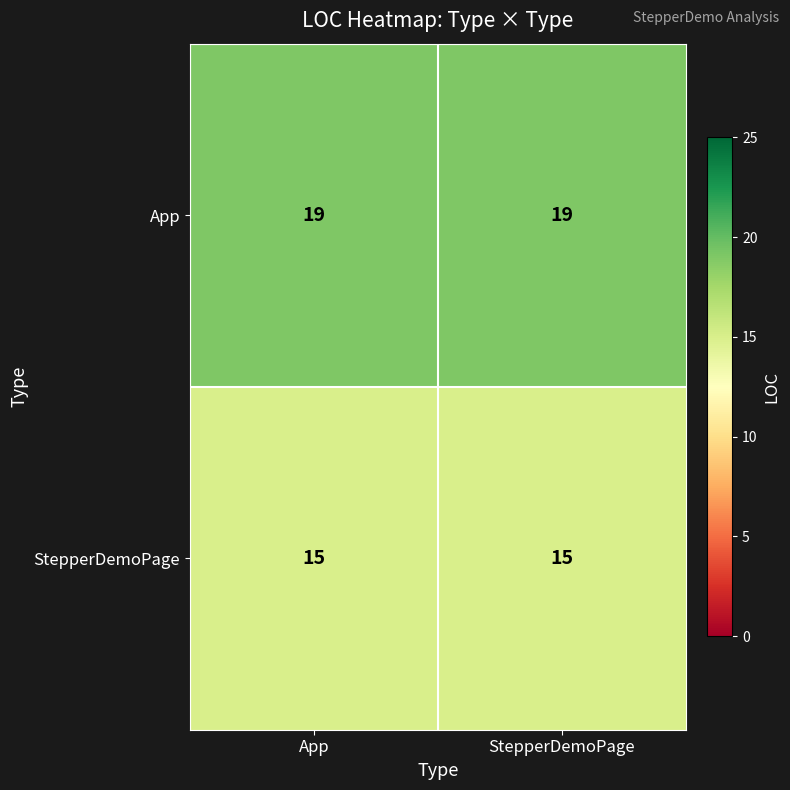

Count the number of data series in this chart.

2